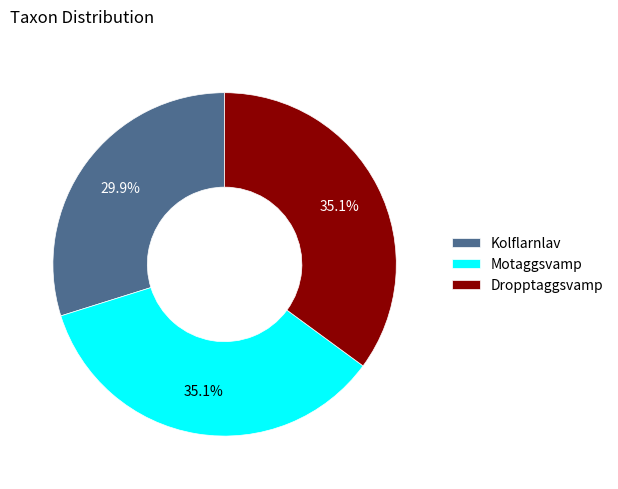

Which category has the smallest portion of the pie?

Kolflarnlav